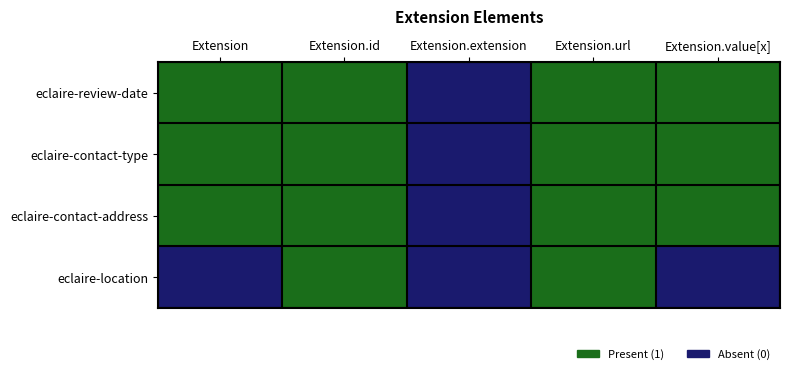

Rank the series at Extension.extension from lowest to highest value.

eclaire-review-date, eclaire-contact-type, eclaire-contact-address, eclaire-location